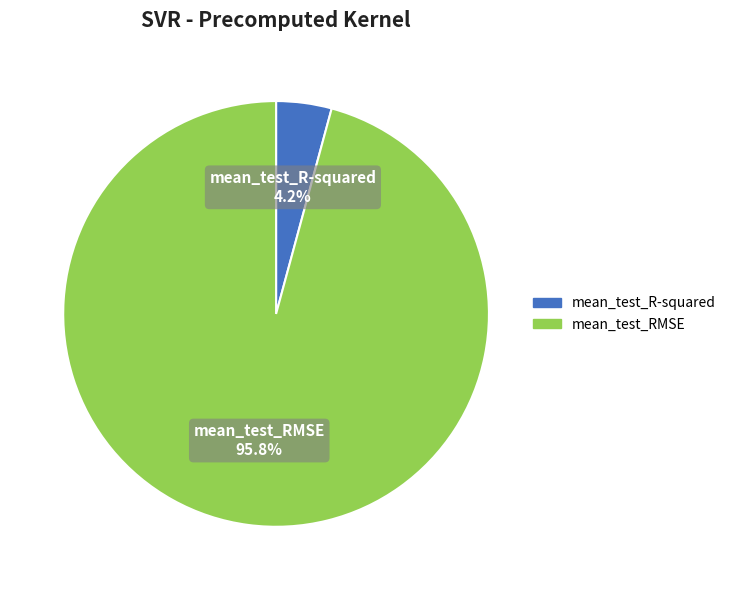

Count the number of slices in the pie.

2